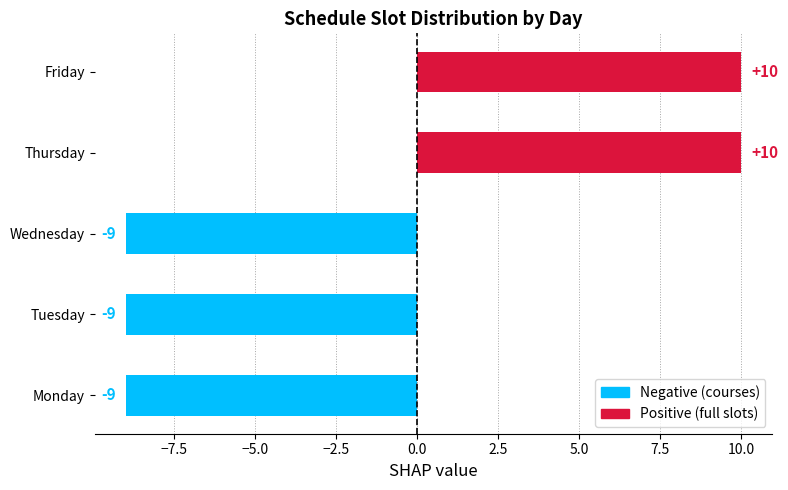

Does the chart contain any negative values?

Yes